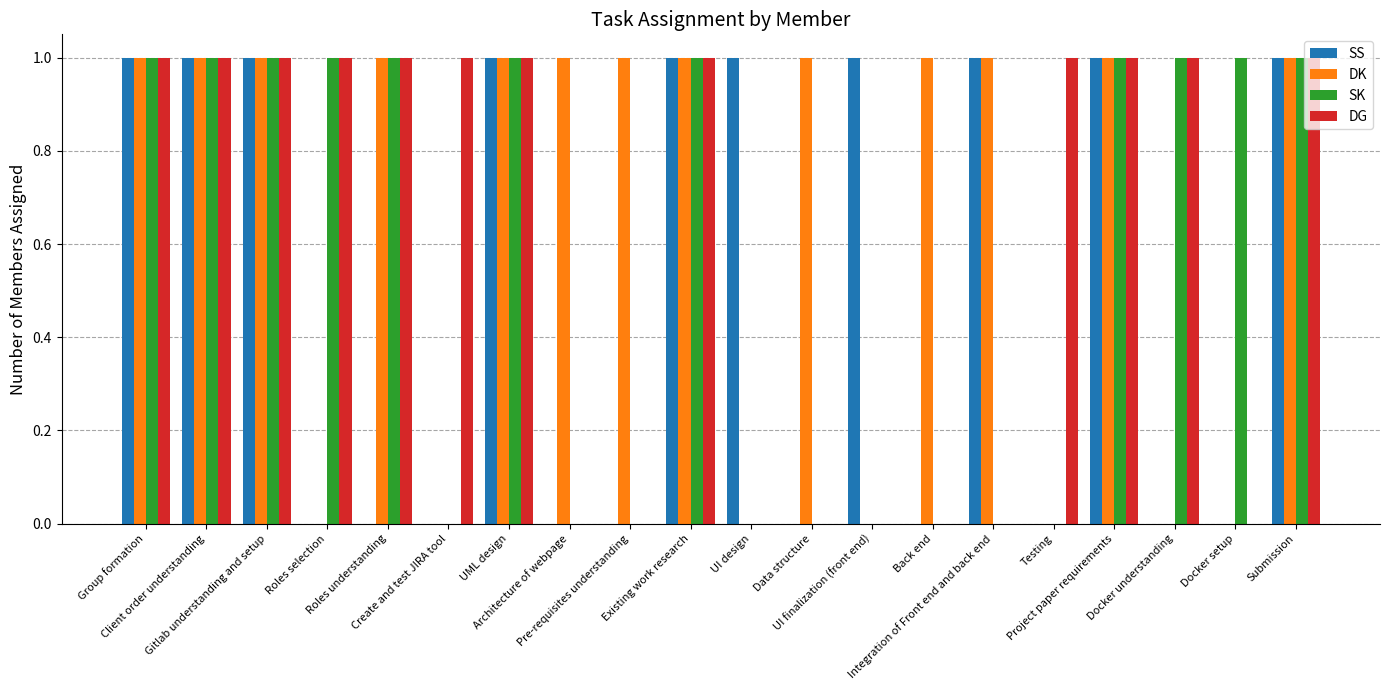

How many SS values are between 0 and 1?

20